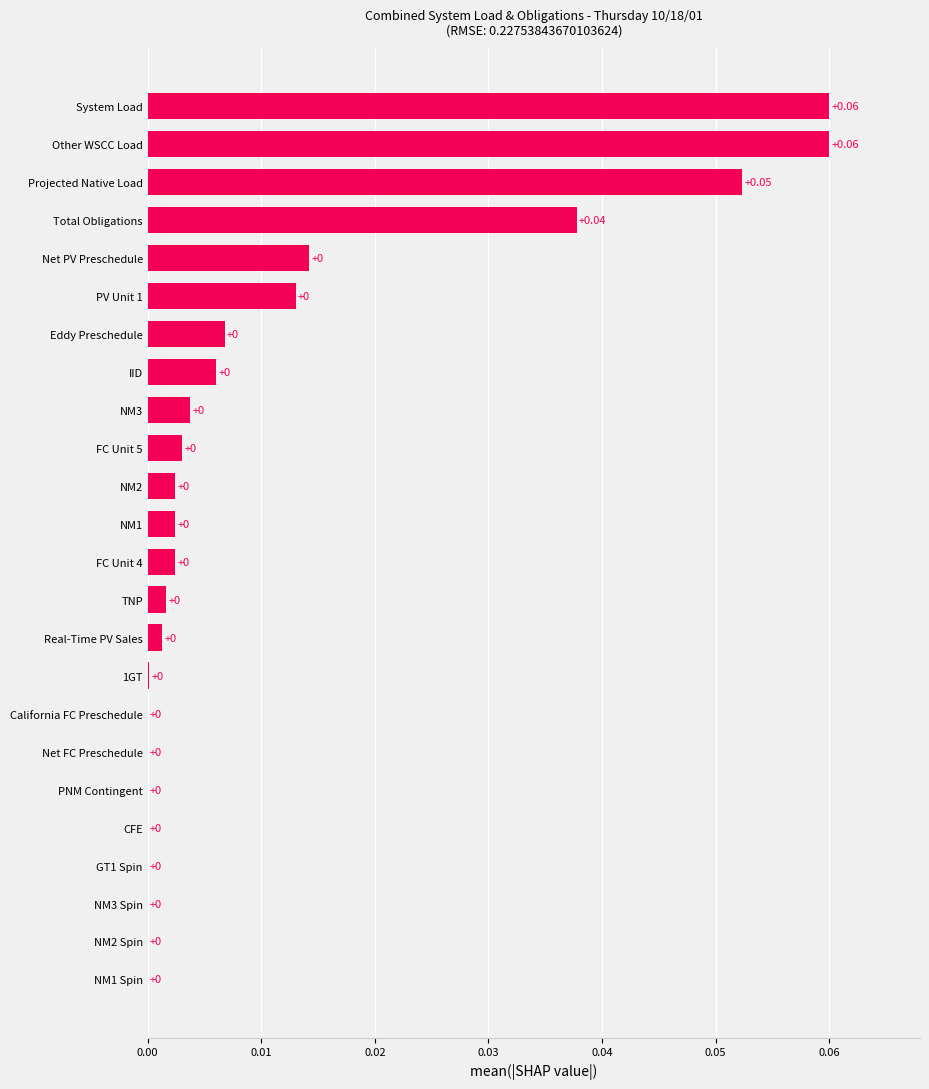

Which has a higher value, System Load or TNP?

System Load